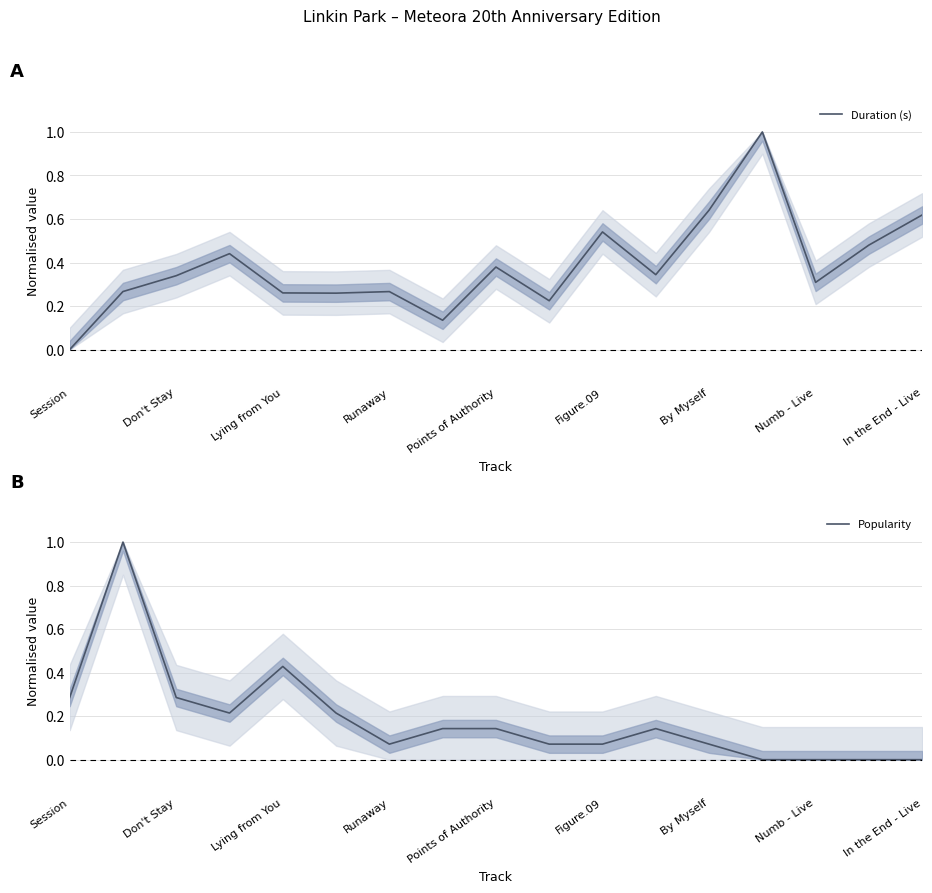

What is the value of the Popularity point at the 1st from the left?

0.3